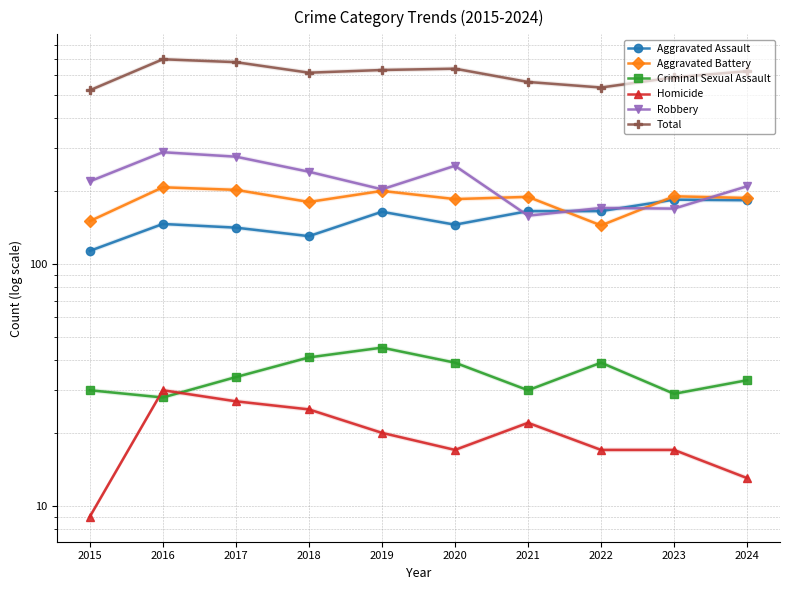

How many interior local peaks does the Criminal Sexual Assault series have?

2